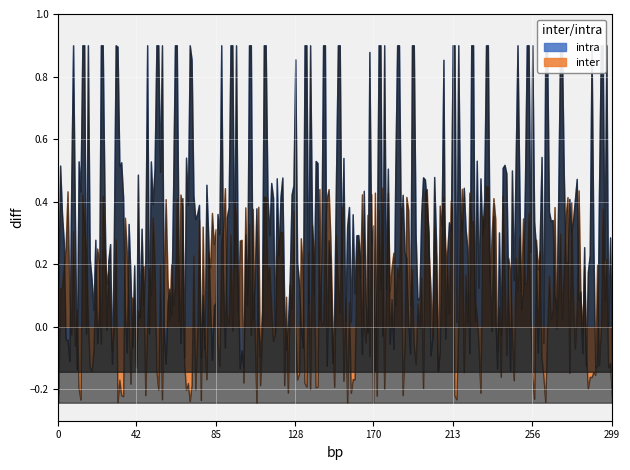

Does the chart display data point markers on the line(s)?

No